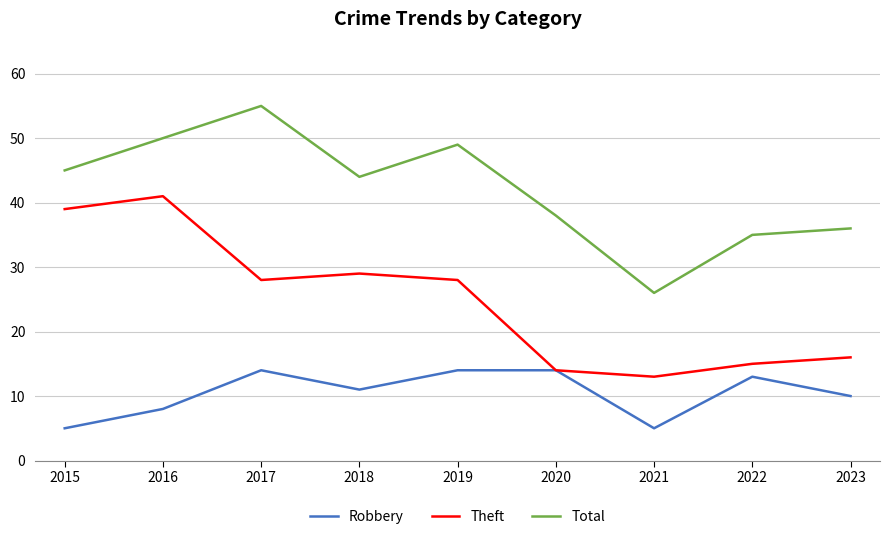

True or false: Robbery has more than 1 interior local peaks.

True